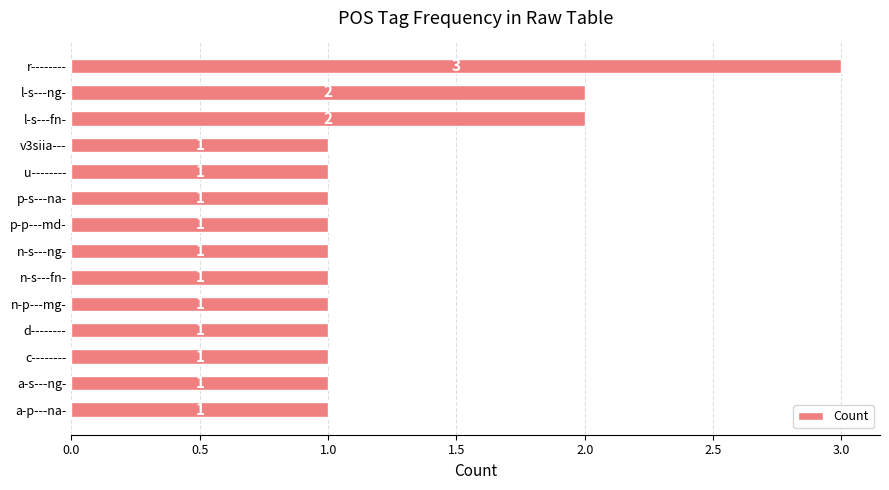

What is the difference between the maximum and minimum values?

2